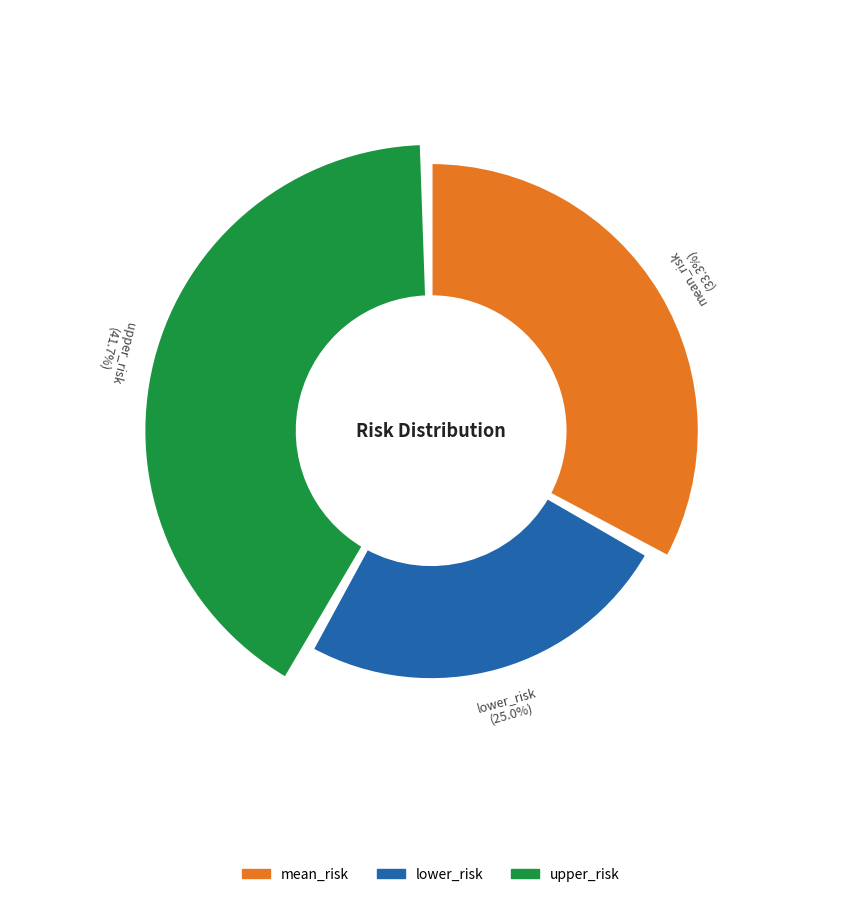

How many segments does this pie chart have?

3